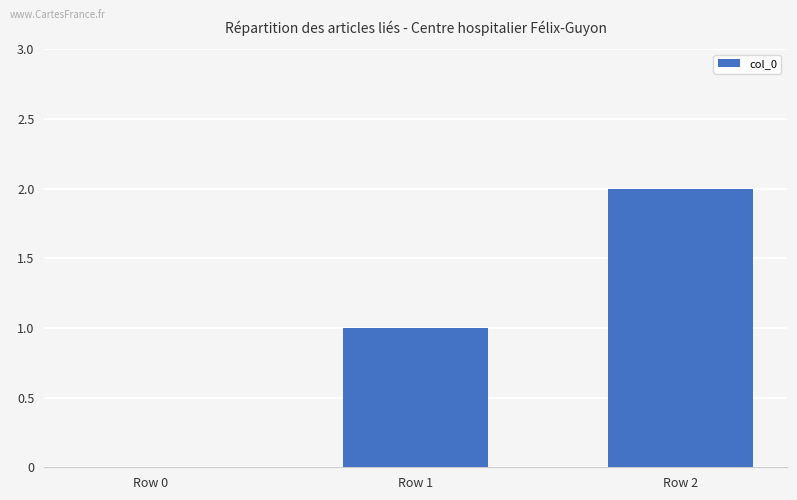

What is the sum of all values?

3